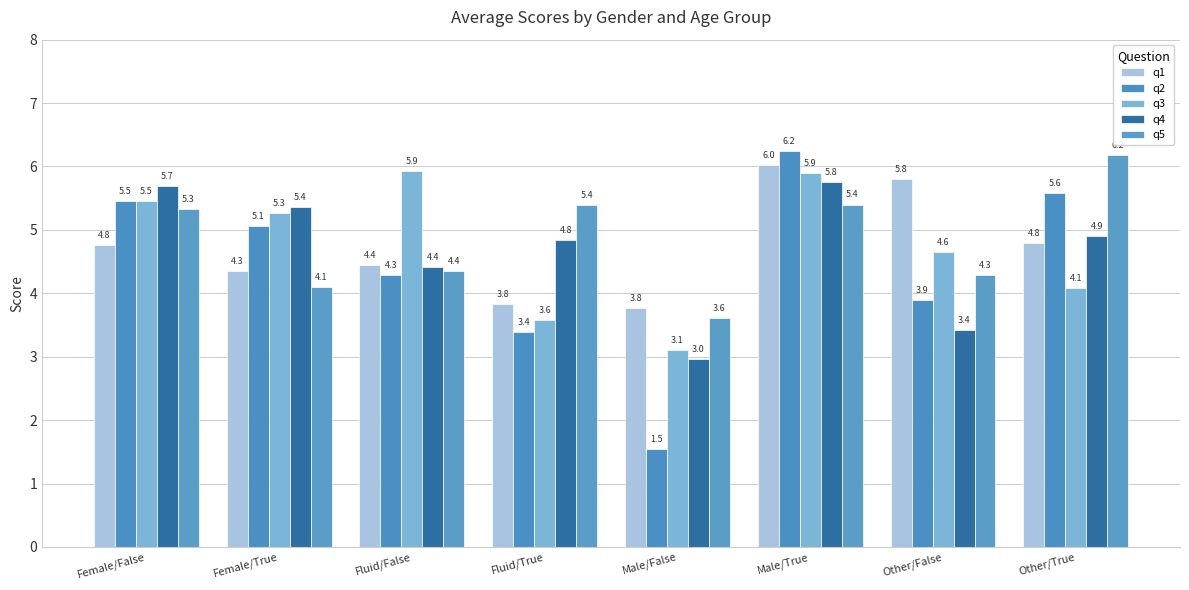

What is the label of the 4th bar from the left?

Fluid/True